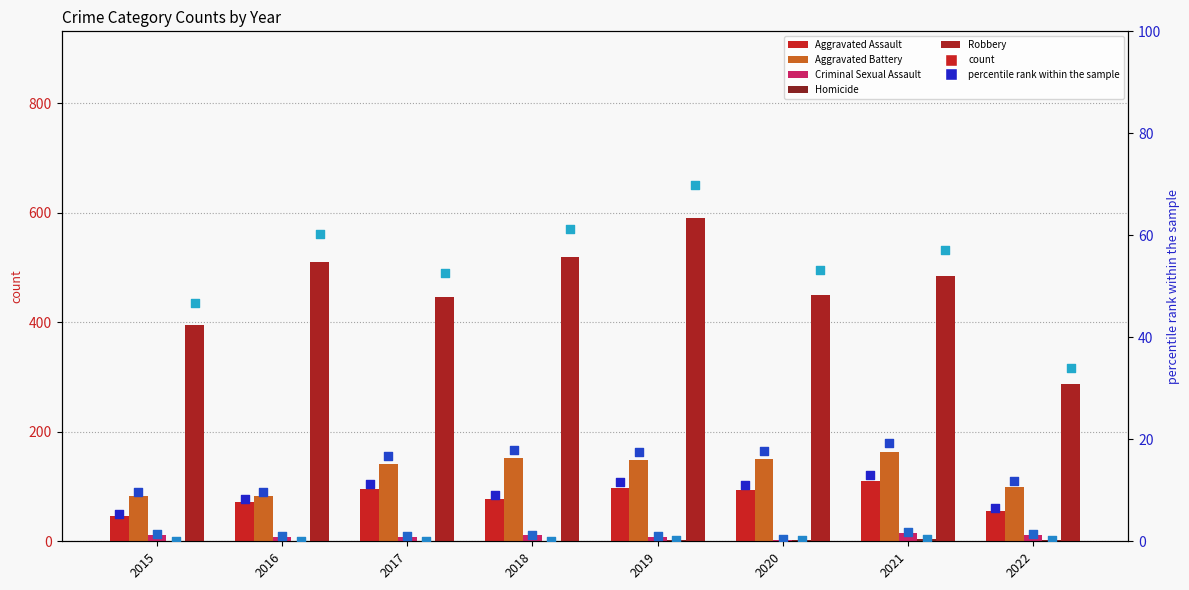

At which category is the sum across all series the highest?

2019